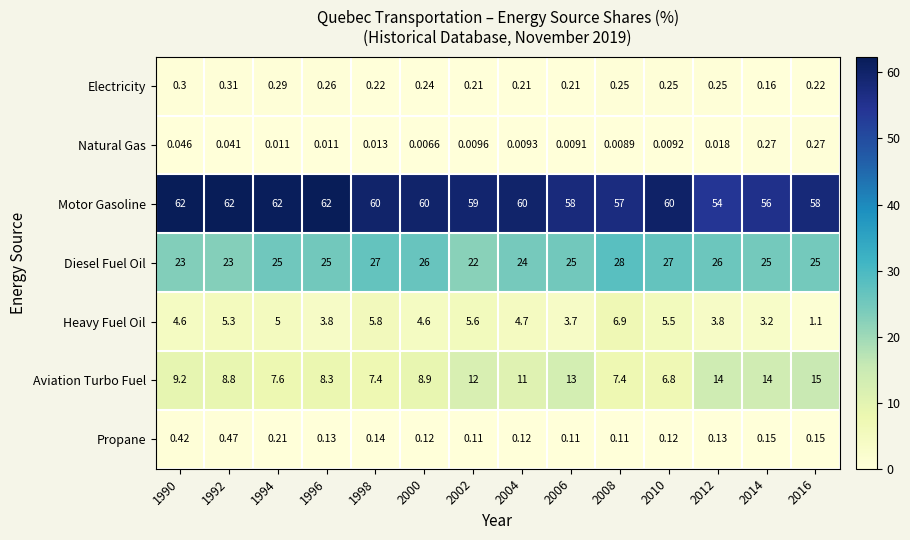

At 2000, list the series in order from largest to smallest.

Motor Gasoline, Diesel Fuel Oil, Aviation Turbo Fuel, Heavy Fuel Oil, Electricity, Propane, Natural Gas